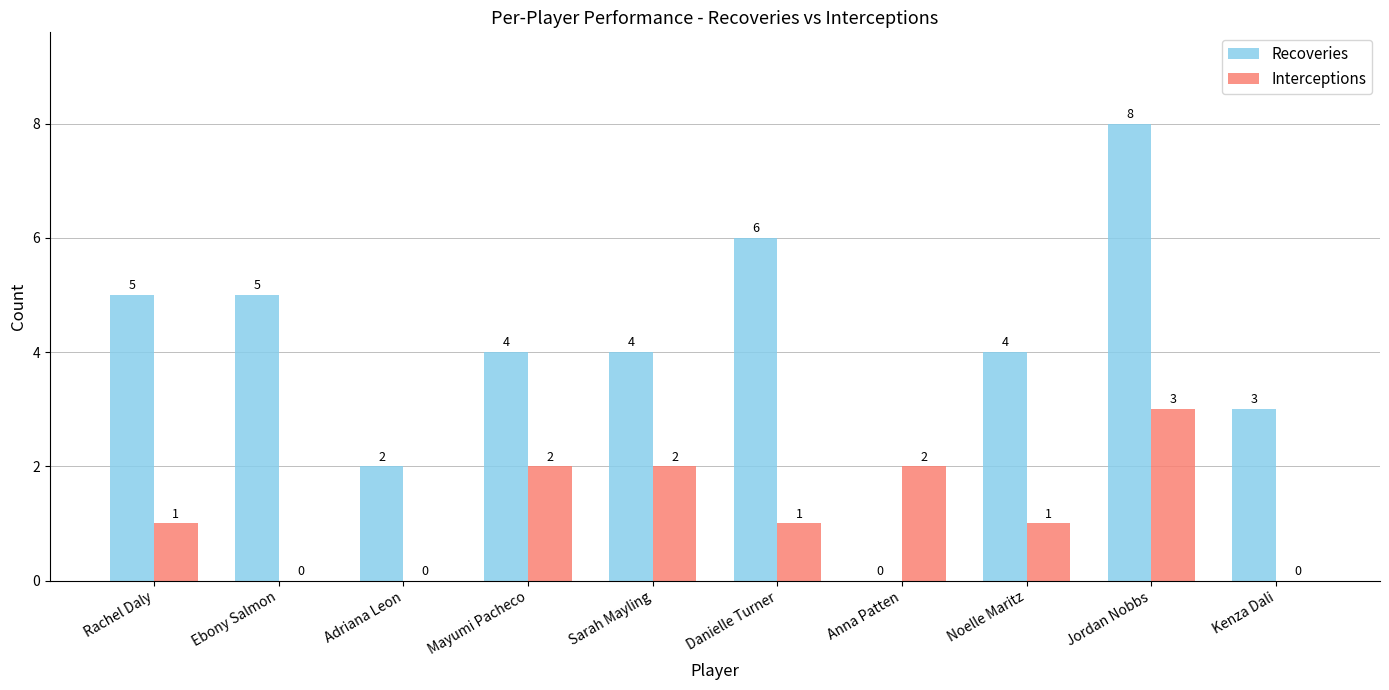

Read the Recoveries value at Mayumi Pacheco.

4